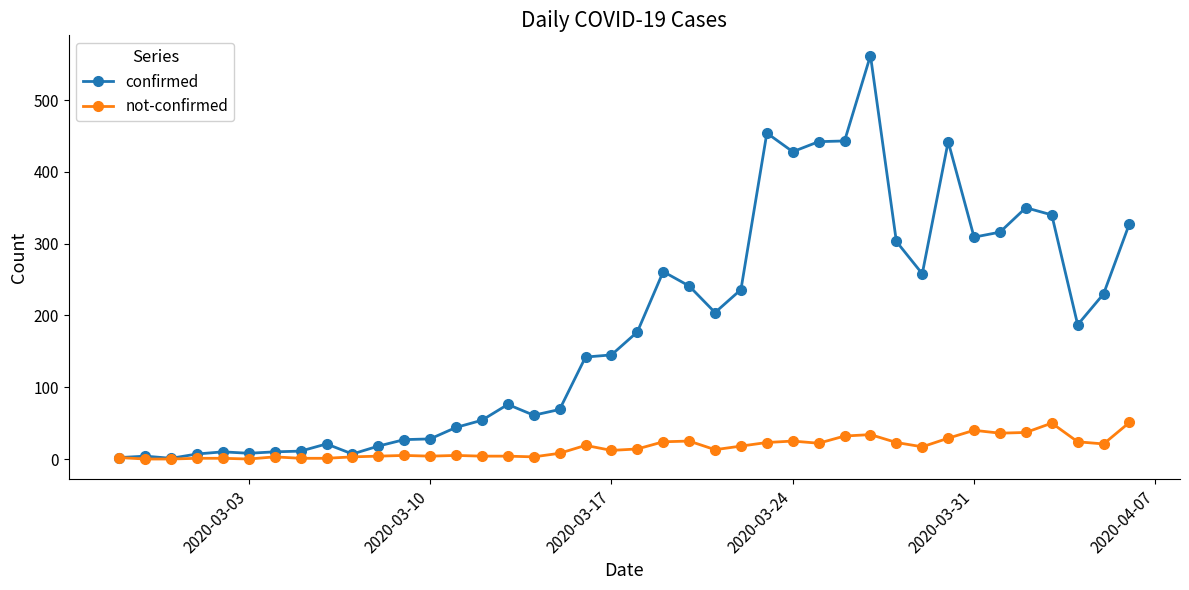

What is the difference between the maximum and minimum values in the confirmed series?

561